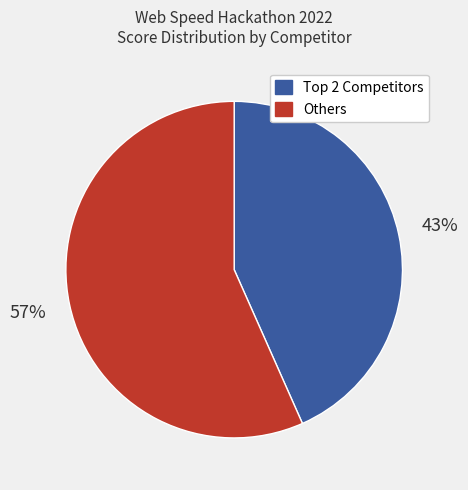

How many segments does this pie chart have?

2